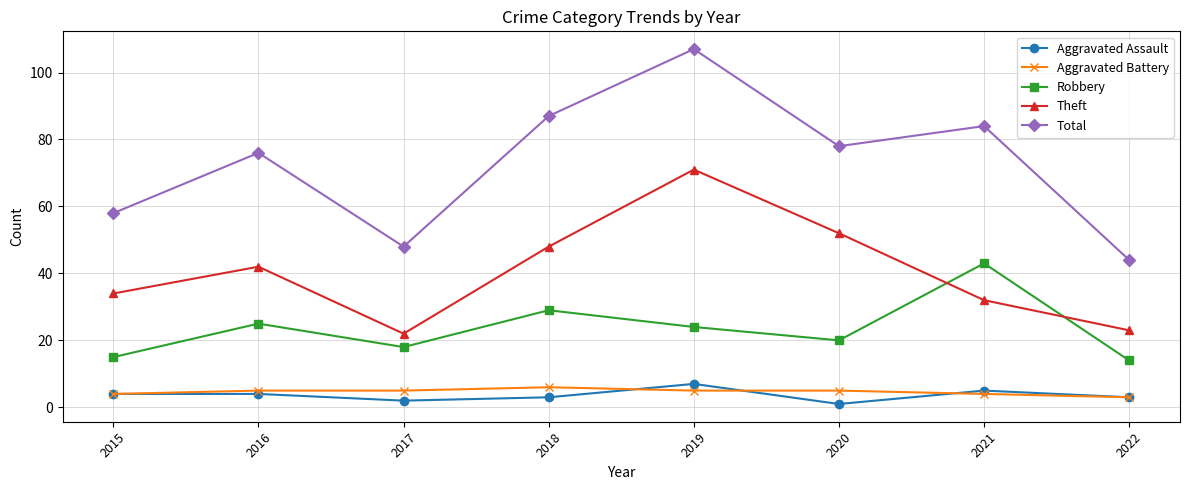

The value of Total at 2022 is 17. True or false?

False